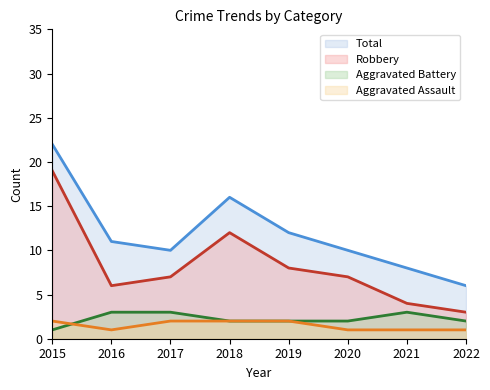

True or false: Total and Robbery cross at least once.

False